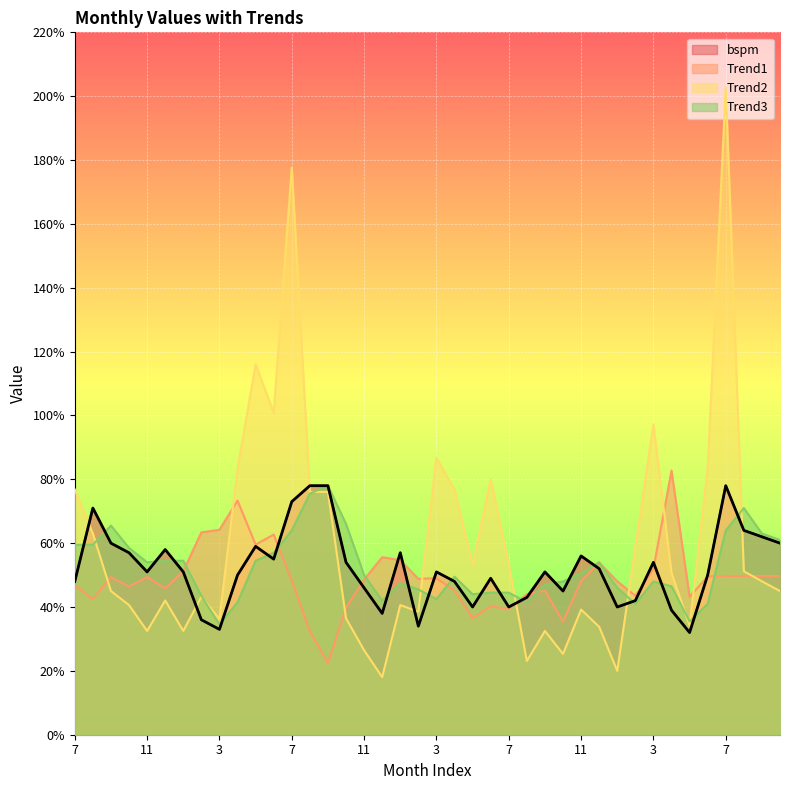

What are all the series names shown in the legend?

bspm, Trend1, Trend2, Trend3